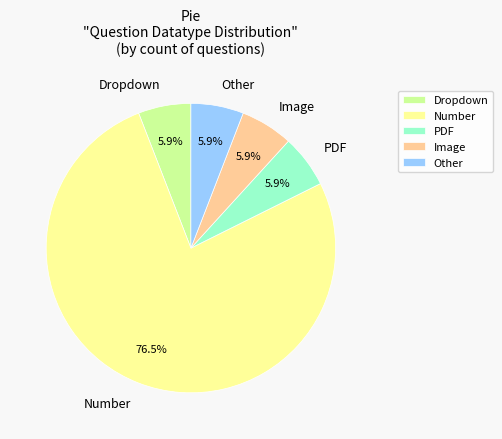

Which category has the biggest portion of the pie?

Number